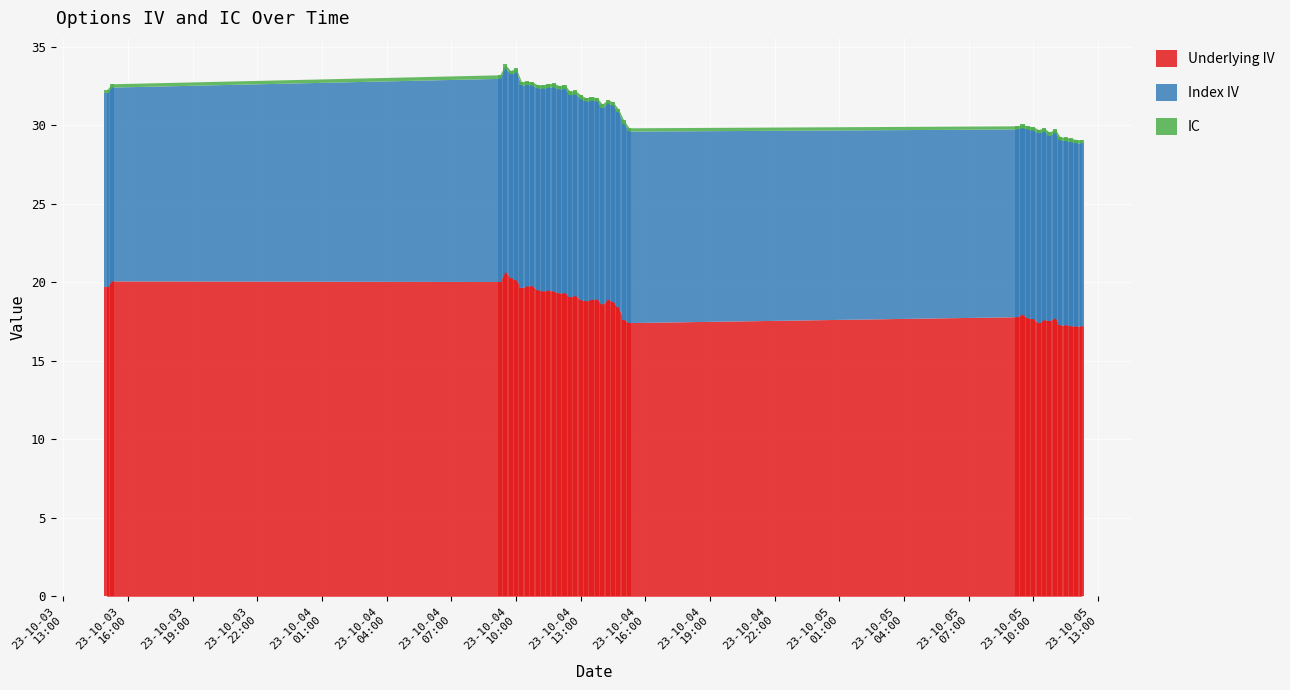

Which has a higher value, 2023-10-05 09:30 or 2023-10-04 10:00?

2023-10-04 10:00